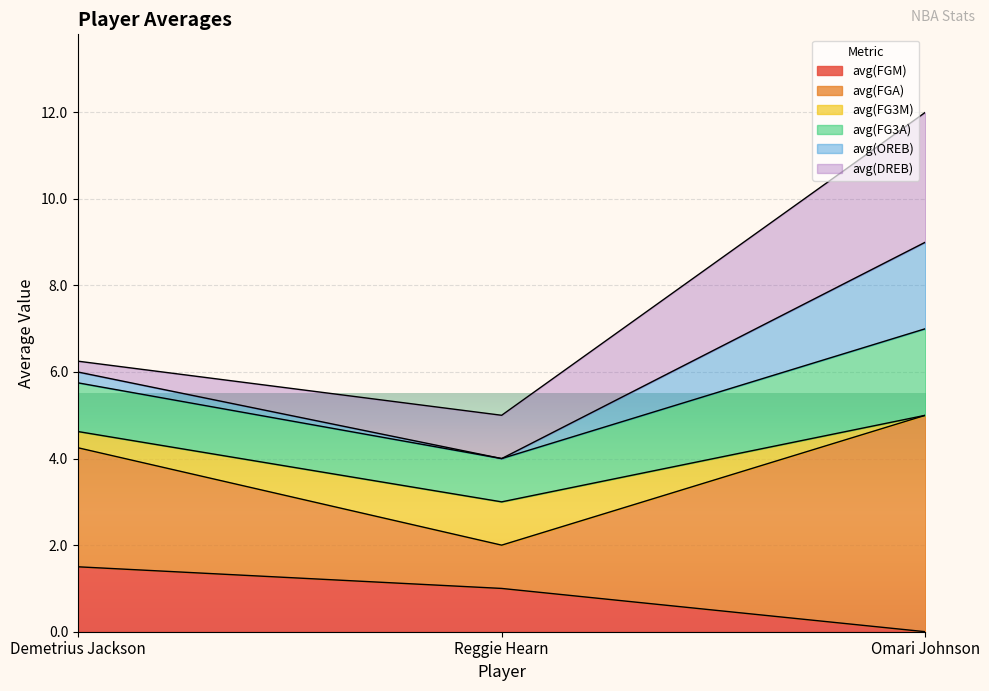

Which category has the highest value in the avg(FGM) series?

Demetrius Jackson